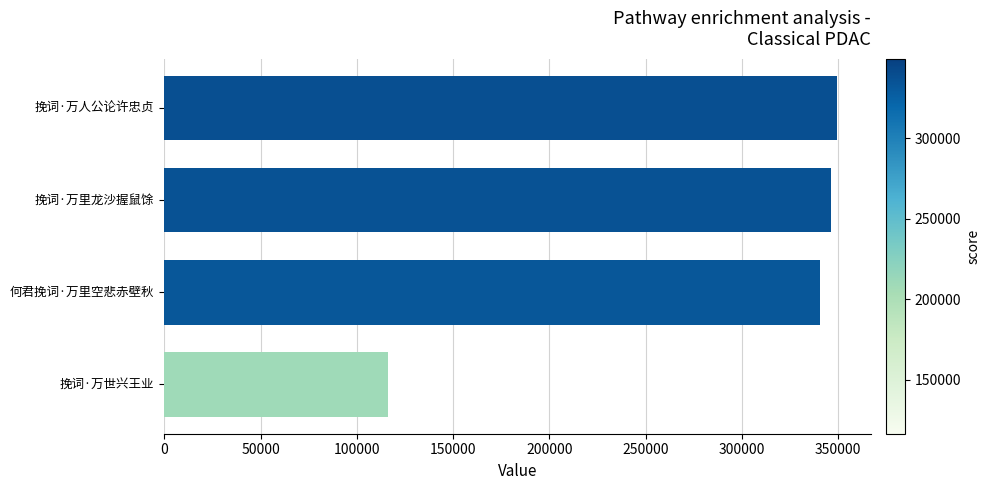

What is the ratio of the value at 何君挽词·万里空悲赤壁秋 to the value at 挽词·万世兴王业?

2.9